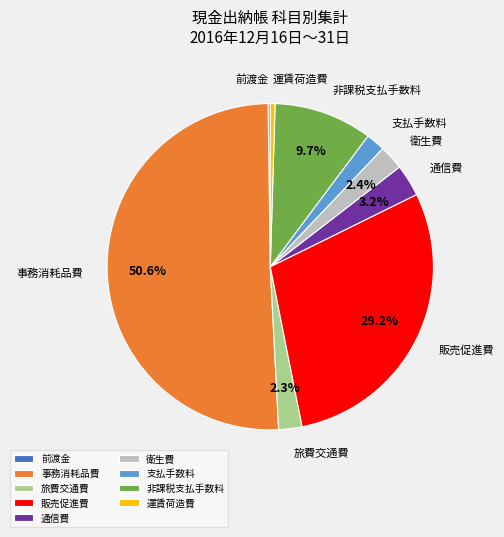

Which slice is the largest?

事務消耗品費